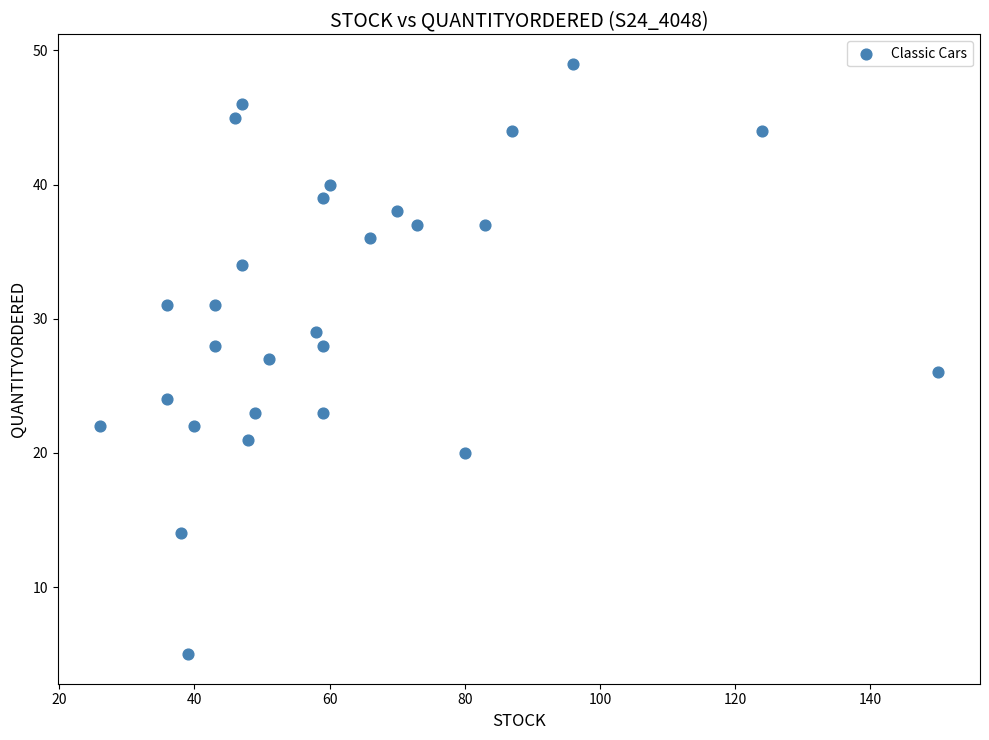

What is the range of Y values (max minus min)?

44